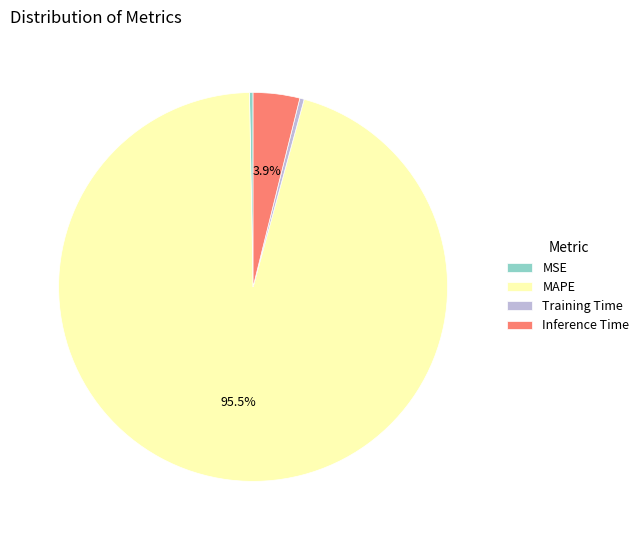

The Training Time slice represents 6% of the pie. True or false?

False